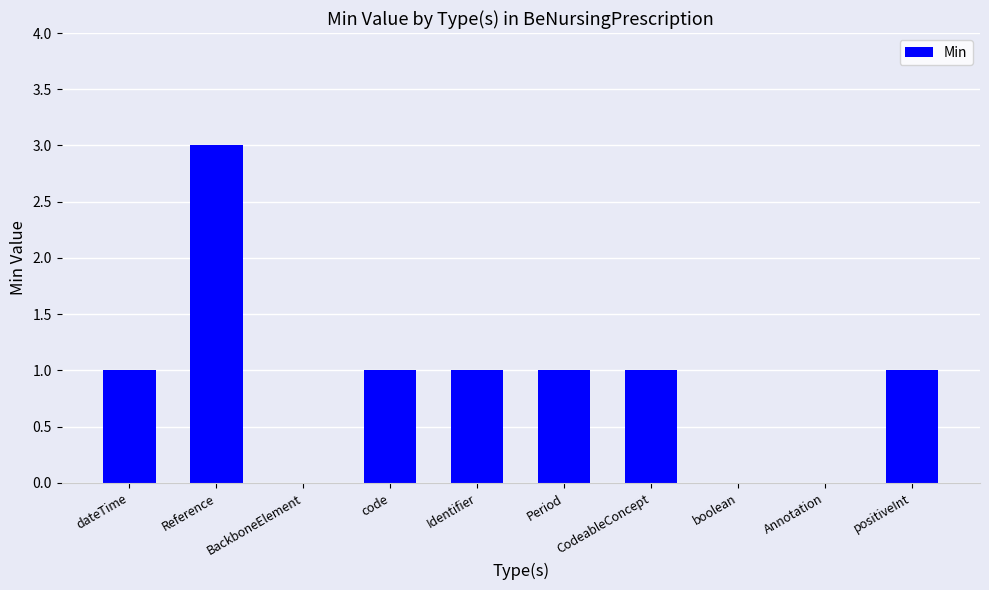

The chart shows a value of 1 at positiveInt. True or false?

True